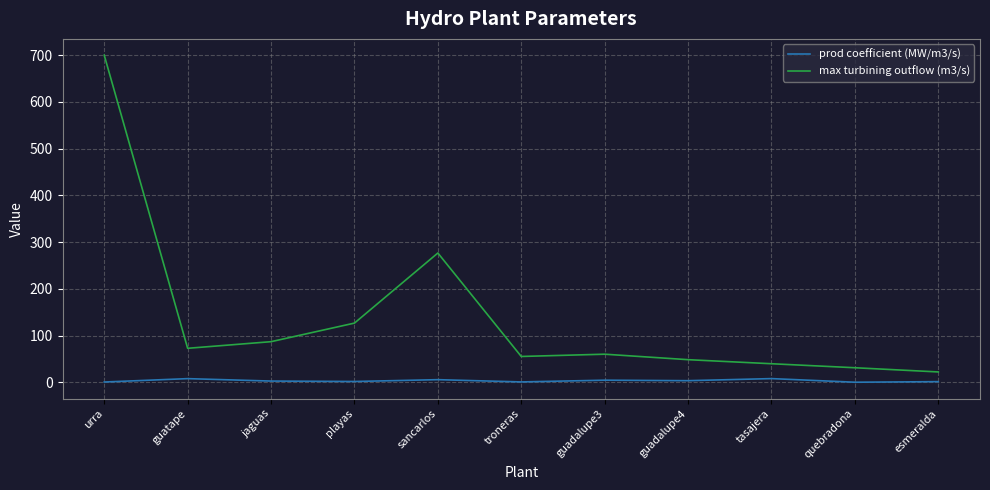

True or false: prod coefficient (MW/m3/s) and max turbining outflow (m3/s) cross at least once.

False